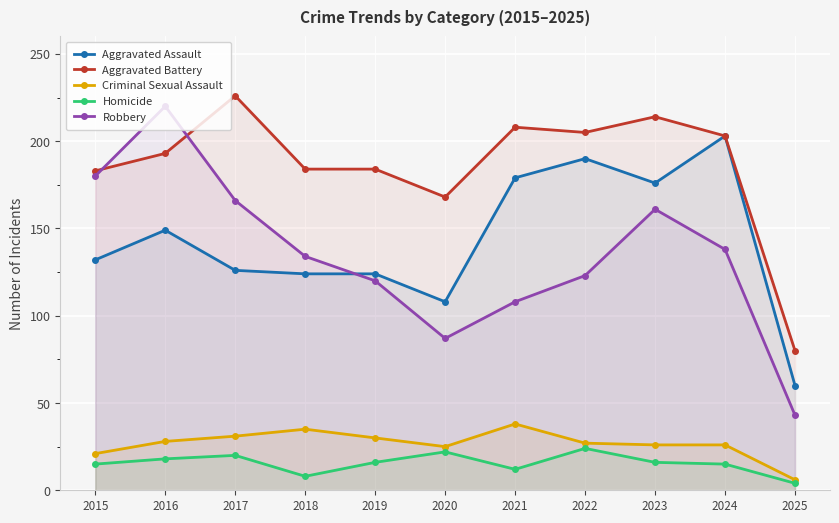

Reading left to right, extract all data points from this chart.

Aggravated Assault: 132	149	126	124	124	108	179	190	176	203	60
Aggravated Battery: 183	193	226	184	184	168	208	205	214	203	80
Criminal Sexual Assault: 21	28	31	35	30	25	38	27	26	26	6
Homicide: 15	18	20	8	16	22	12	24	16	15	4
Robbery: 180	220	166	134	120	87	108	123	161	138	43